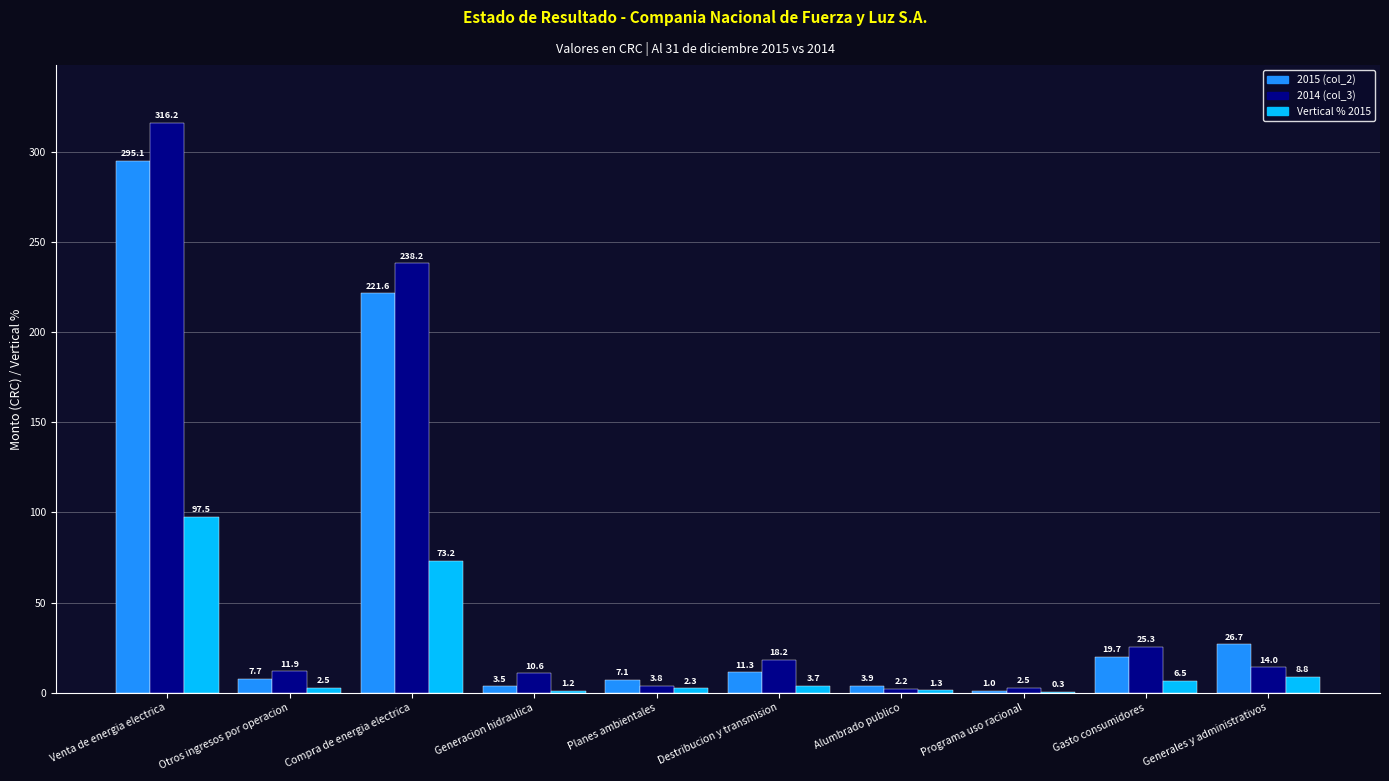

At which category is the sum across all series the highest?

Venta de energia electrica